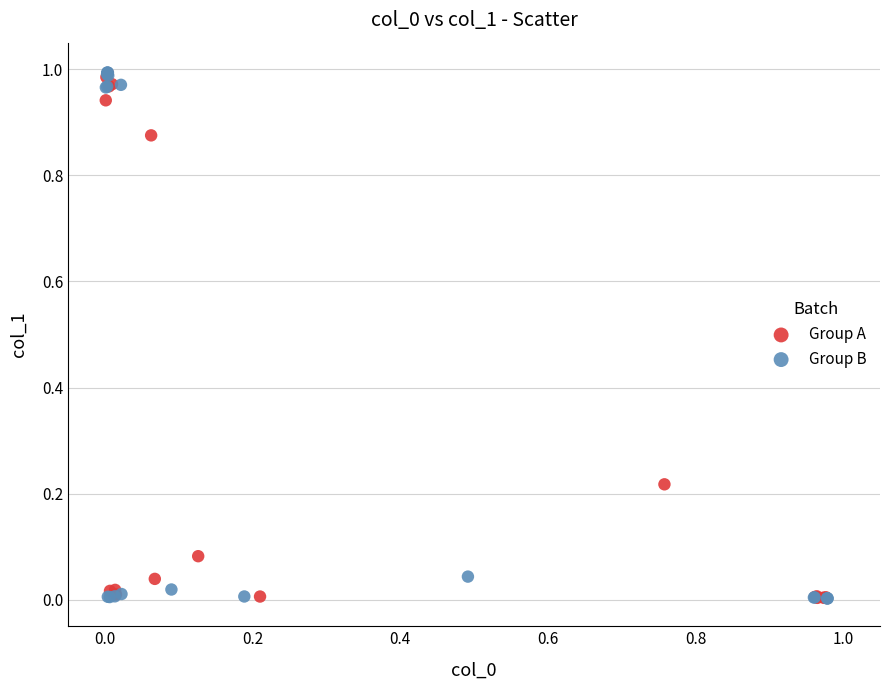

Which series has the largest Y range (max minus min)?

Group B